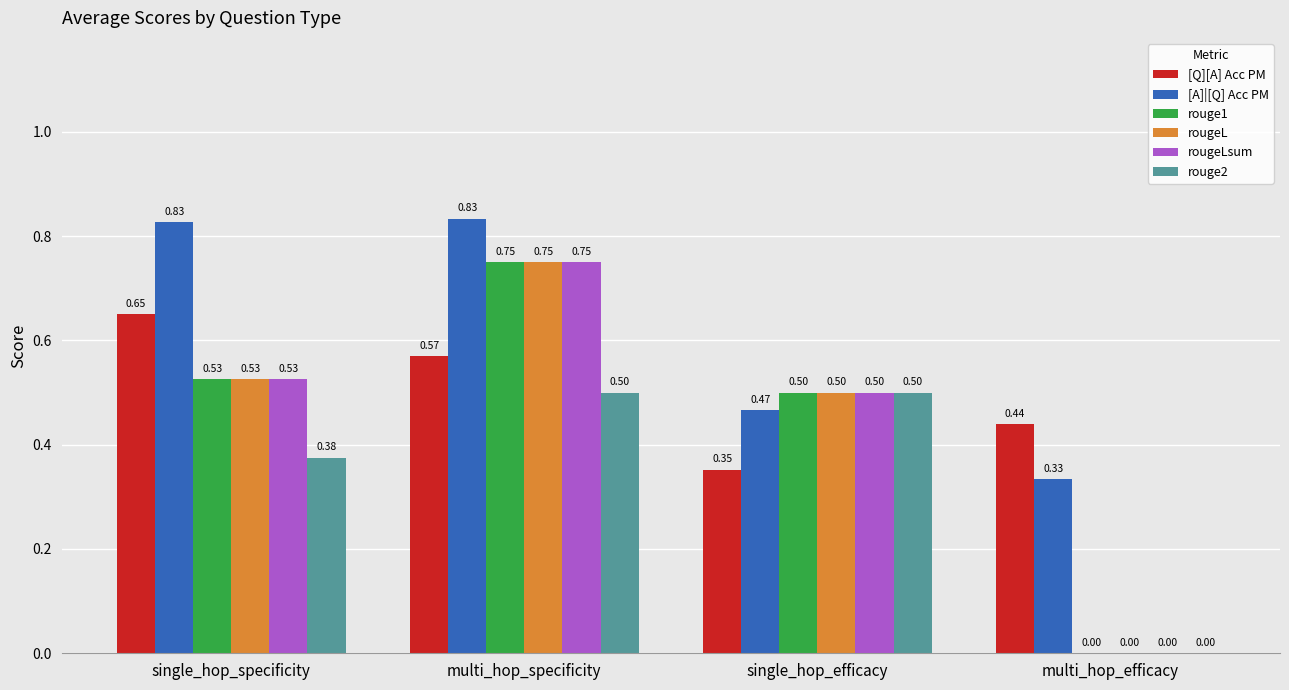

Between multi_hop_specificity and single_hop_efficacy, which series saw the biggest shift?

[A]|[Q] Acc PM